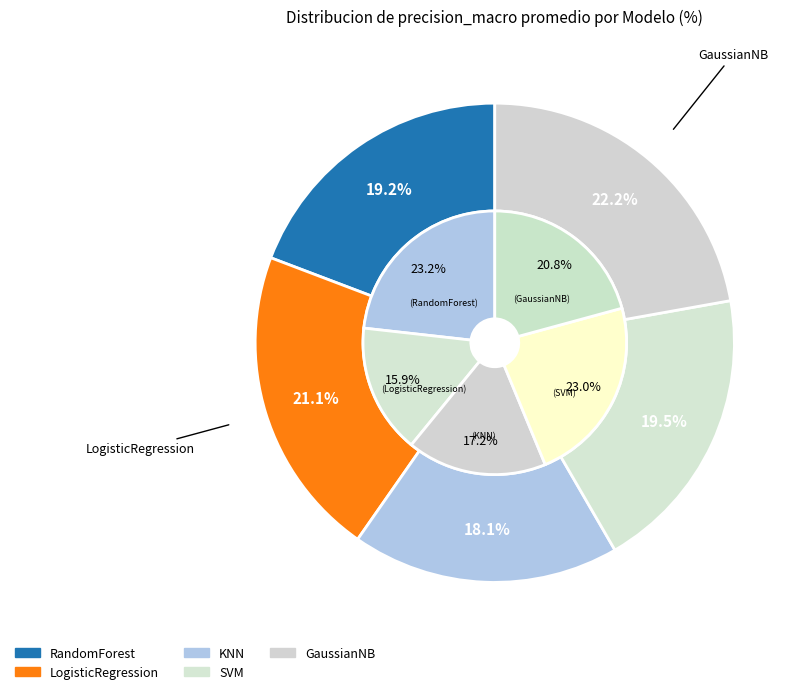

To the nearest percent, what percentage of the pie is KNN?

18%